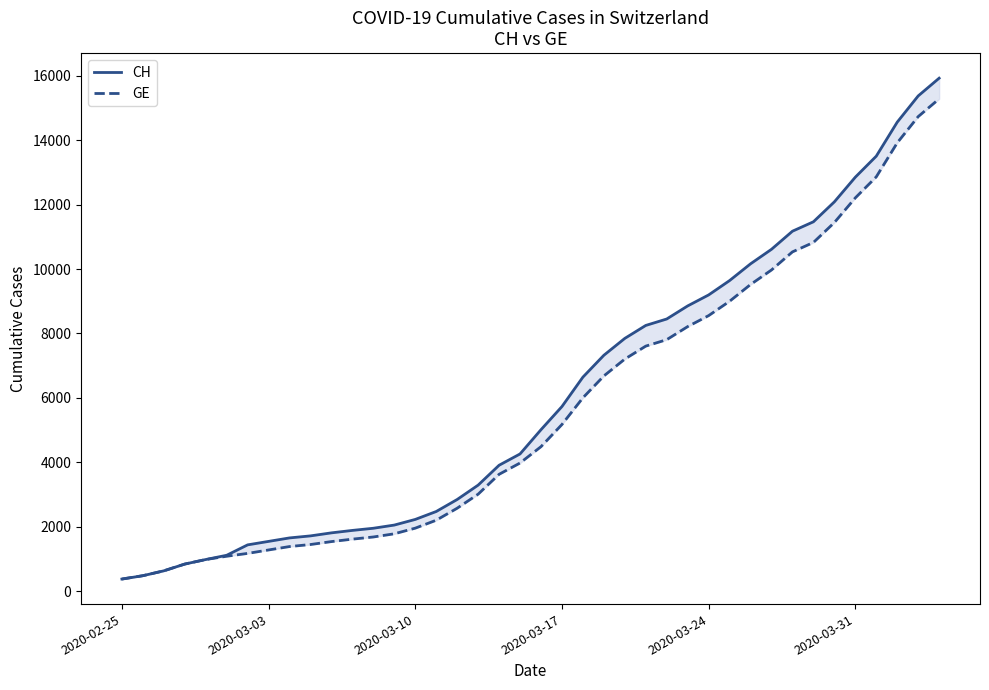

How many values in the CH series are below 5012?

20